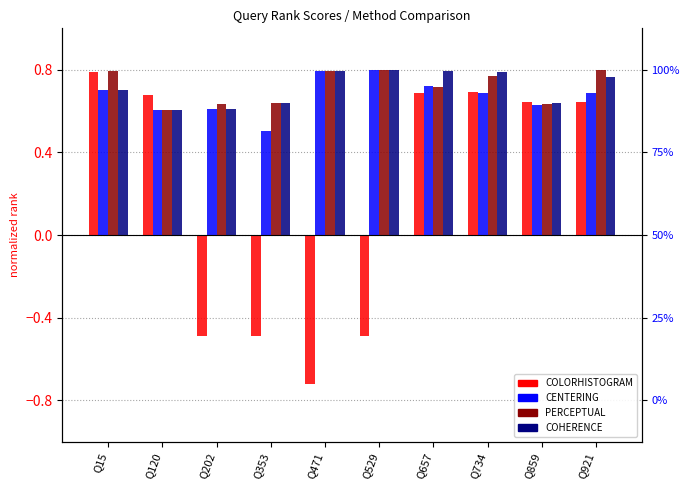

Reading right to left, extract all data points from this chart.

COLORHISTOGRAM: 0.6	0.6	0.7	0.7	-0.5	-0.7	-0.5	-0.5	0.7	0.8
CENTERING: 0.7	0.6	0.7	0.7	0.8	0.8	0.5	0.6	0.6	0.7
PERCEPTUAL: 0.8	0.6	0.8	0.7	0.8	0.8	0.6	0.6	0.6	0.8
COHERENCE: 0.8	0.6	0.8	0.8	0.8	0.8	0.6	0.6	0.6	0.7